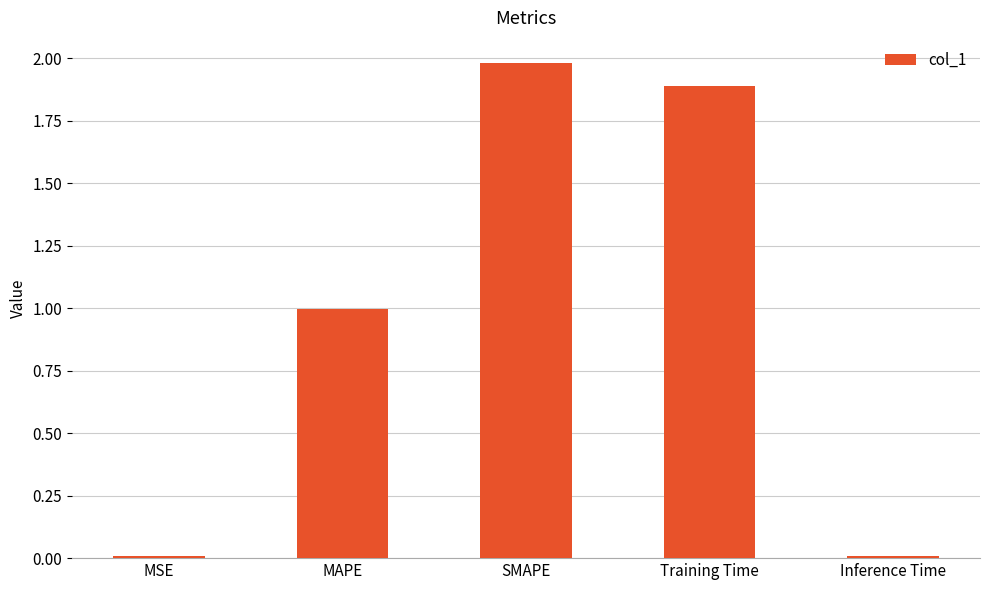

What is the average value?

1.0